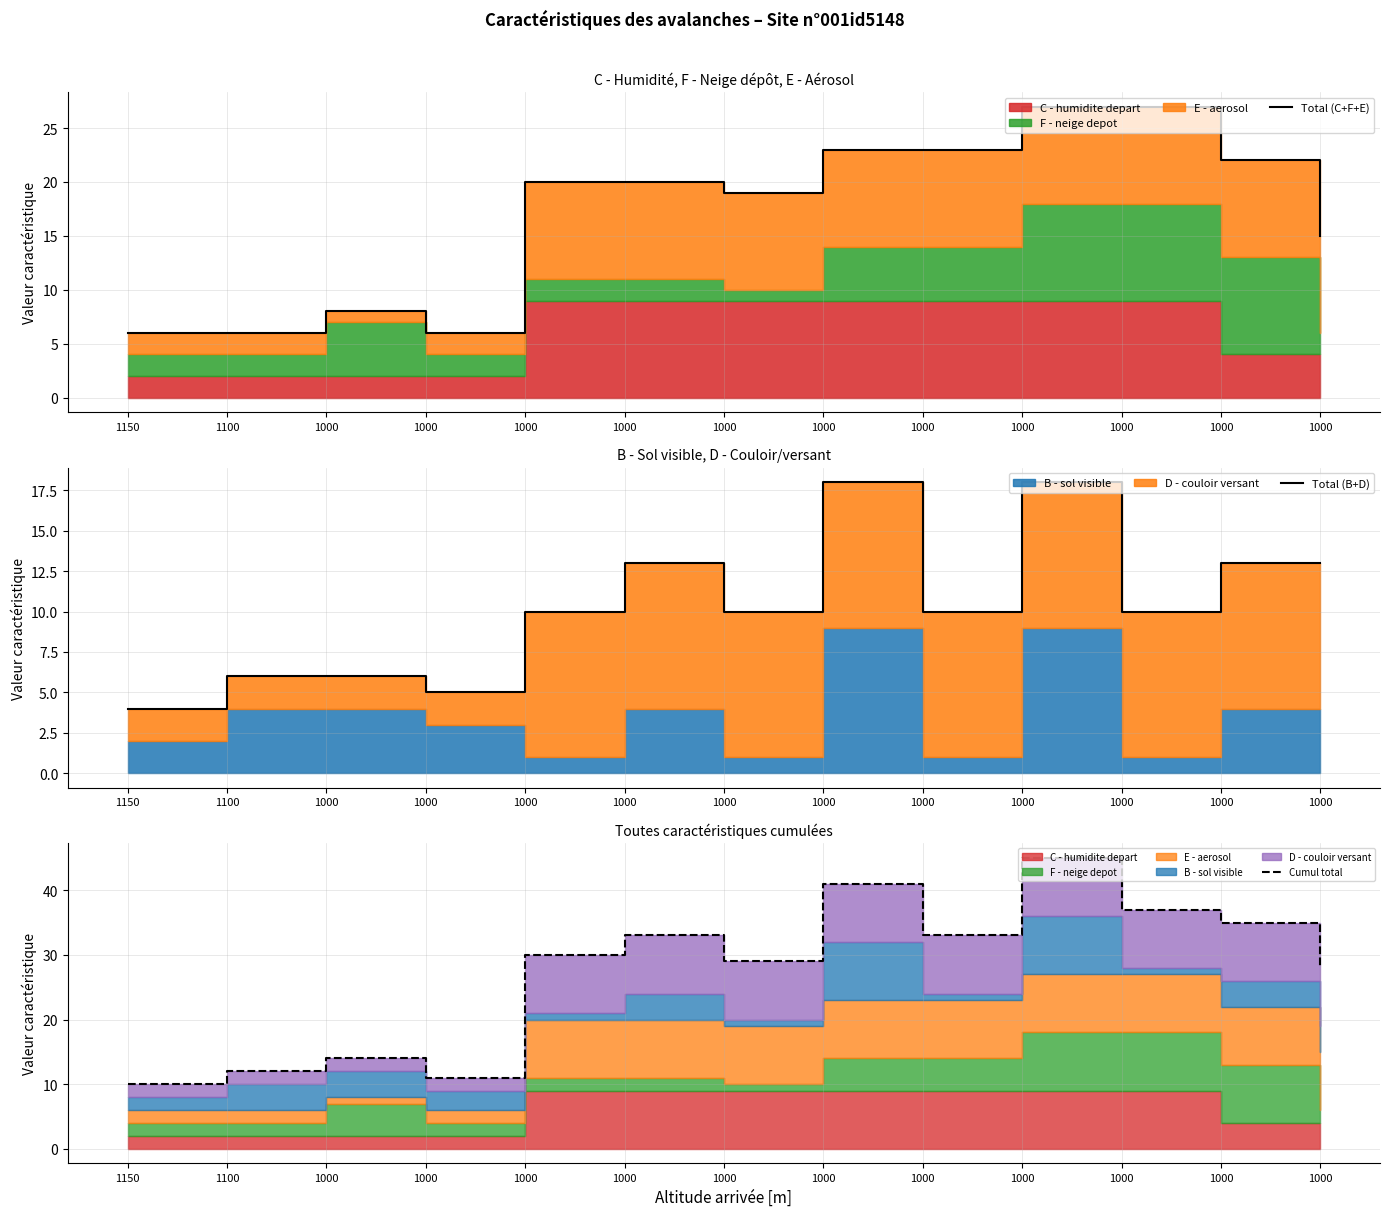

List the labels in order of Cumul total value, largest first.

1000, 1000, 1000, 1000, 1000, 1000, 1000, 1000, 1000, 1000, 1100, 1000, 1150